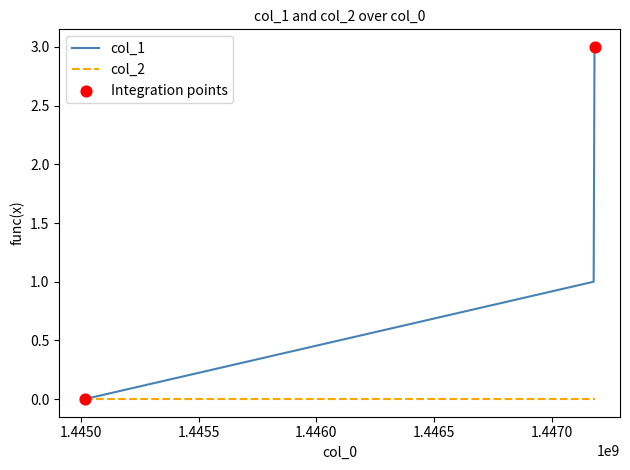

Which series has the largest range (max minus min)?

col_1